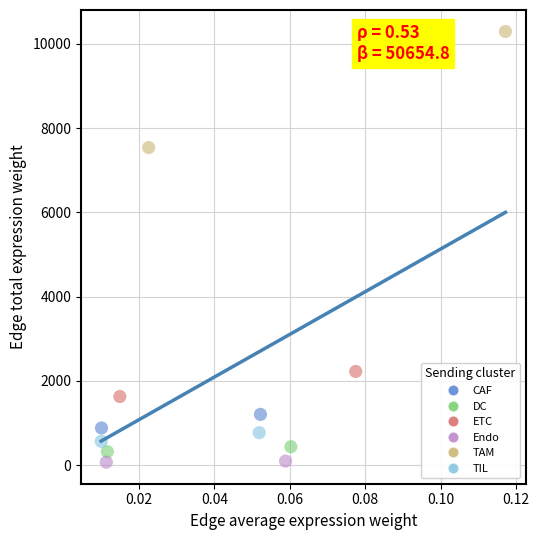

What are all the series names shown in the legend?

CAF, DC, ETC, Endo, TAM, TIL